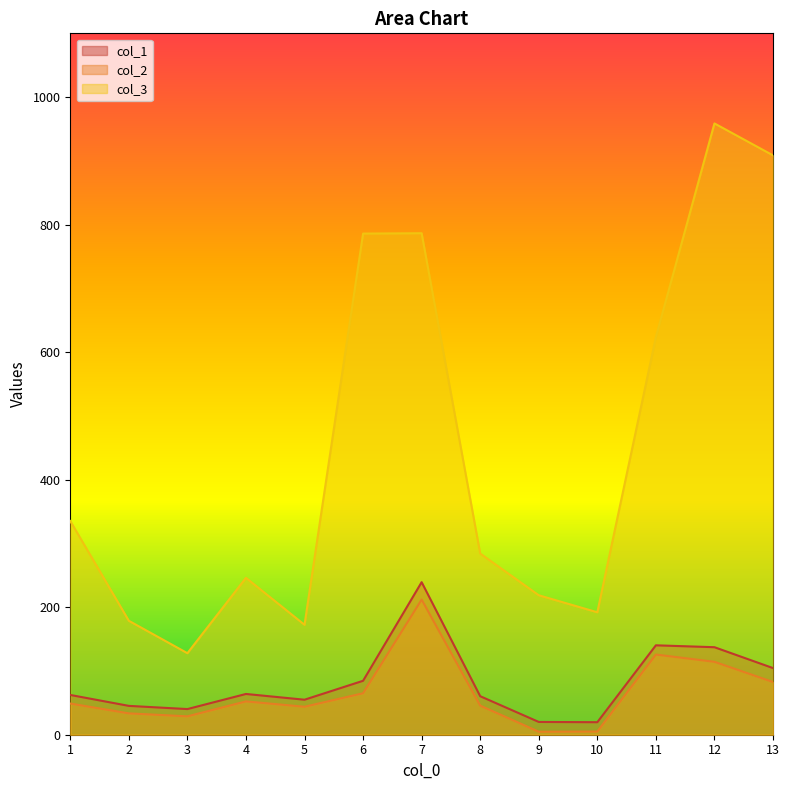

Is it true that col_3 equals 246.1 at 4?

True